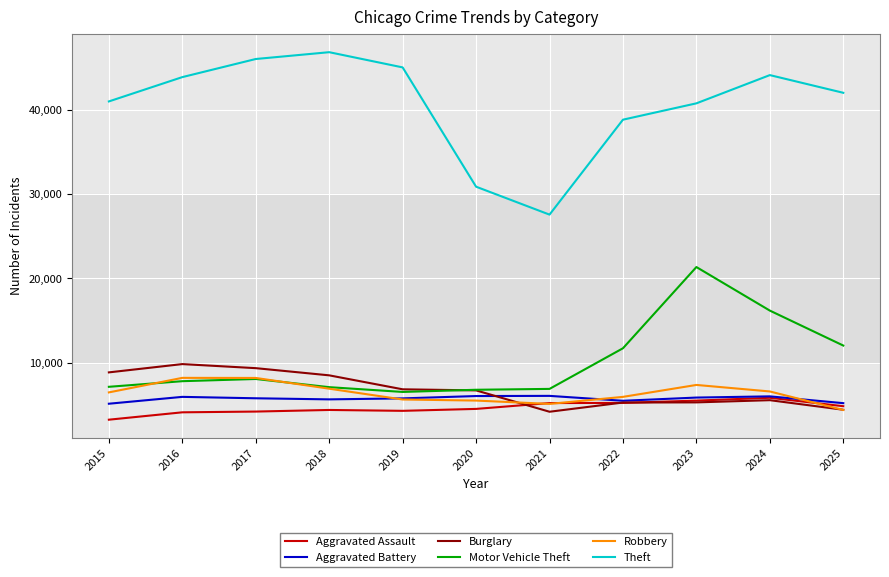

Which series has the largest range (max minus min)?

Theft